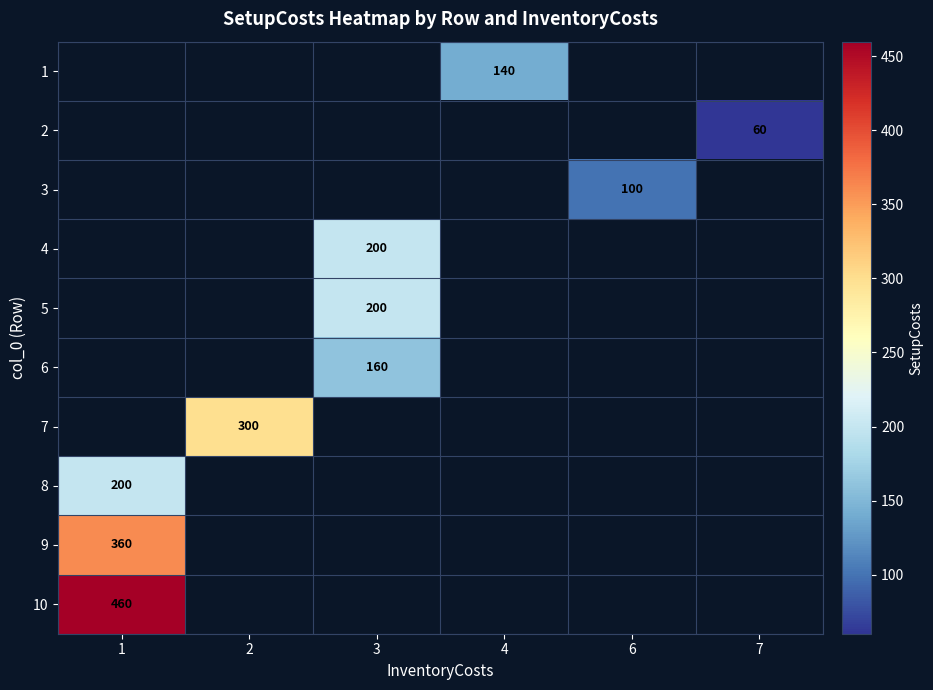

Is it true that 7 equals 300 at 2?

True